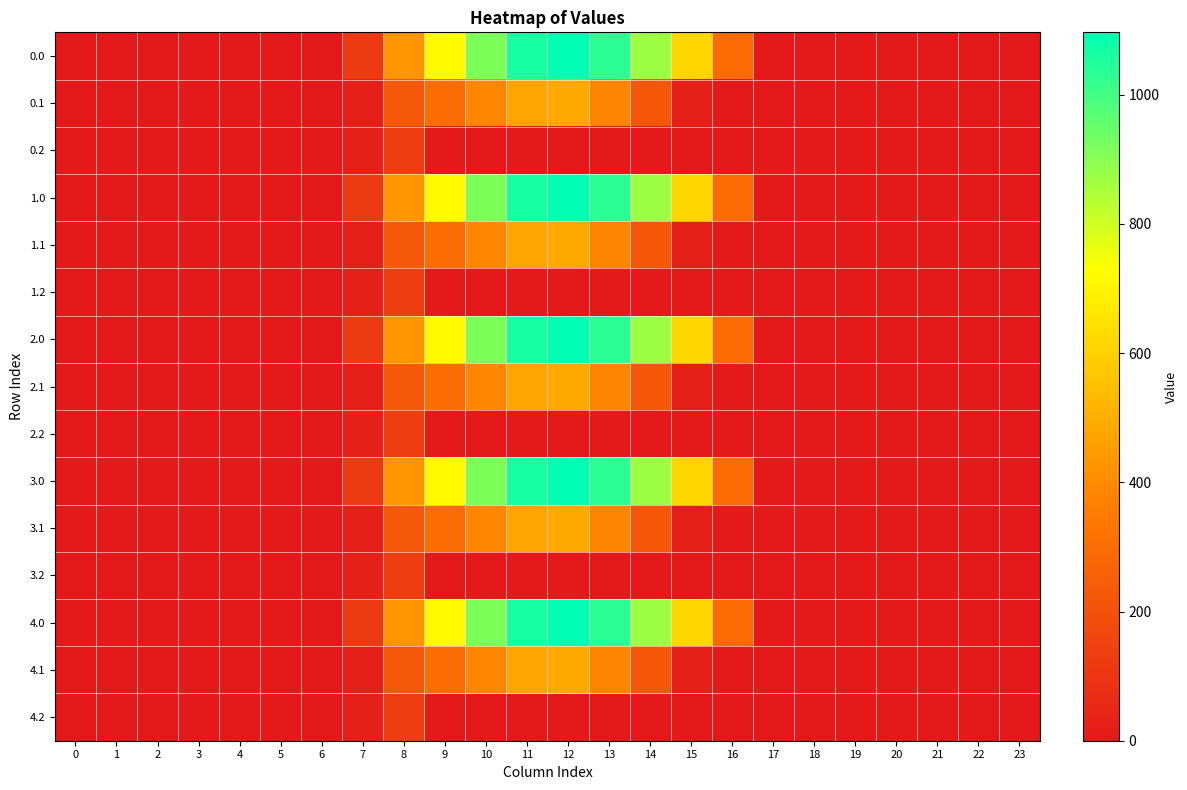

Which has a higher value, 10 or 3?

10